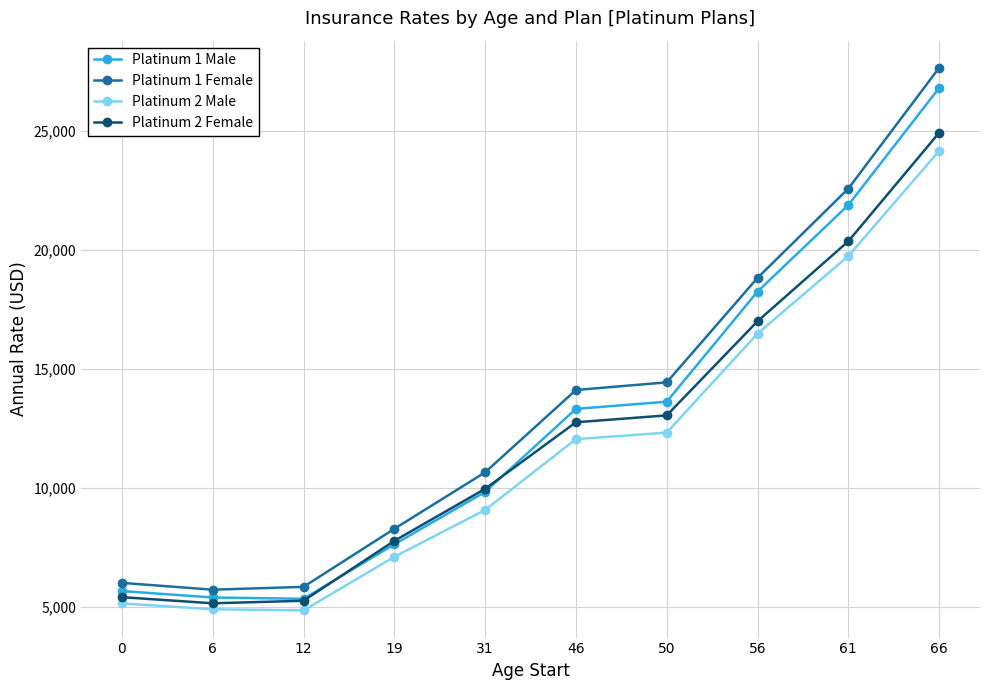

Between 50 and 66, which series saw the biggest shift?

Platinum 1 Female